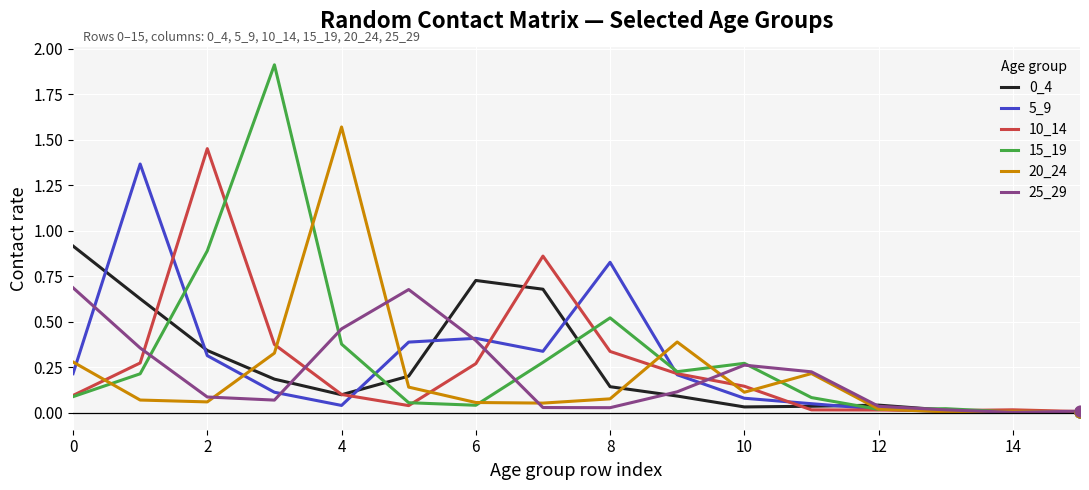

Which series has the largest total across all categories?

15_19